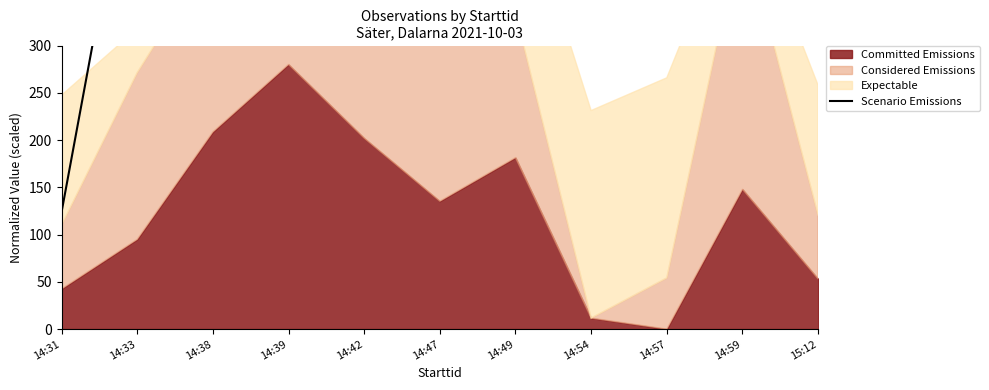

The value at 14:38 is 1050.4. True or false?

False